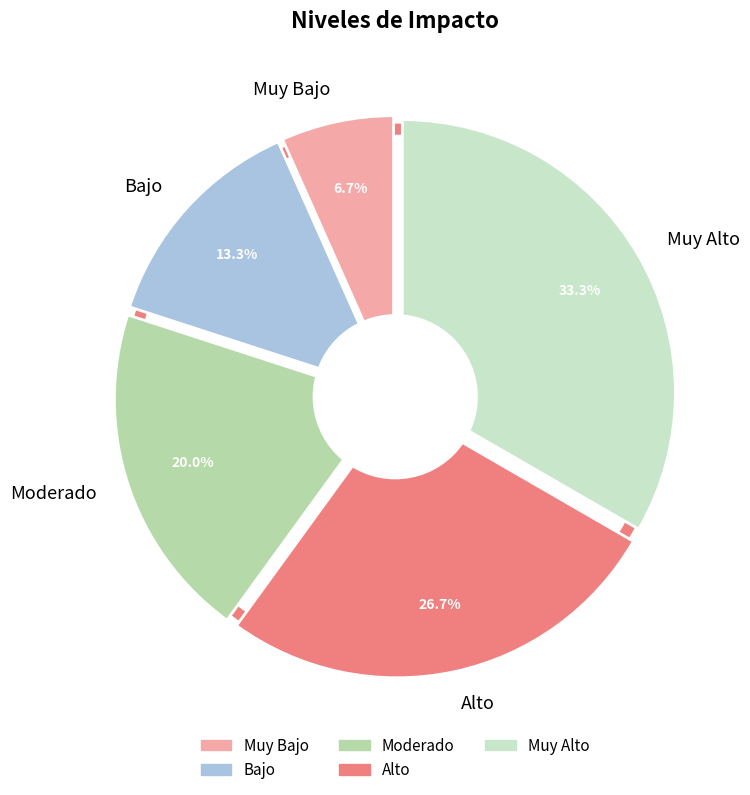

Count the number of slices in the pie.

5